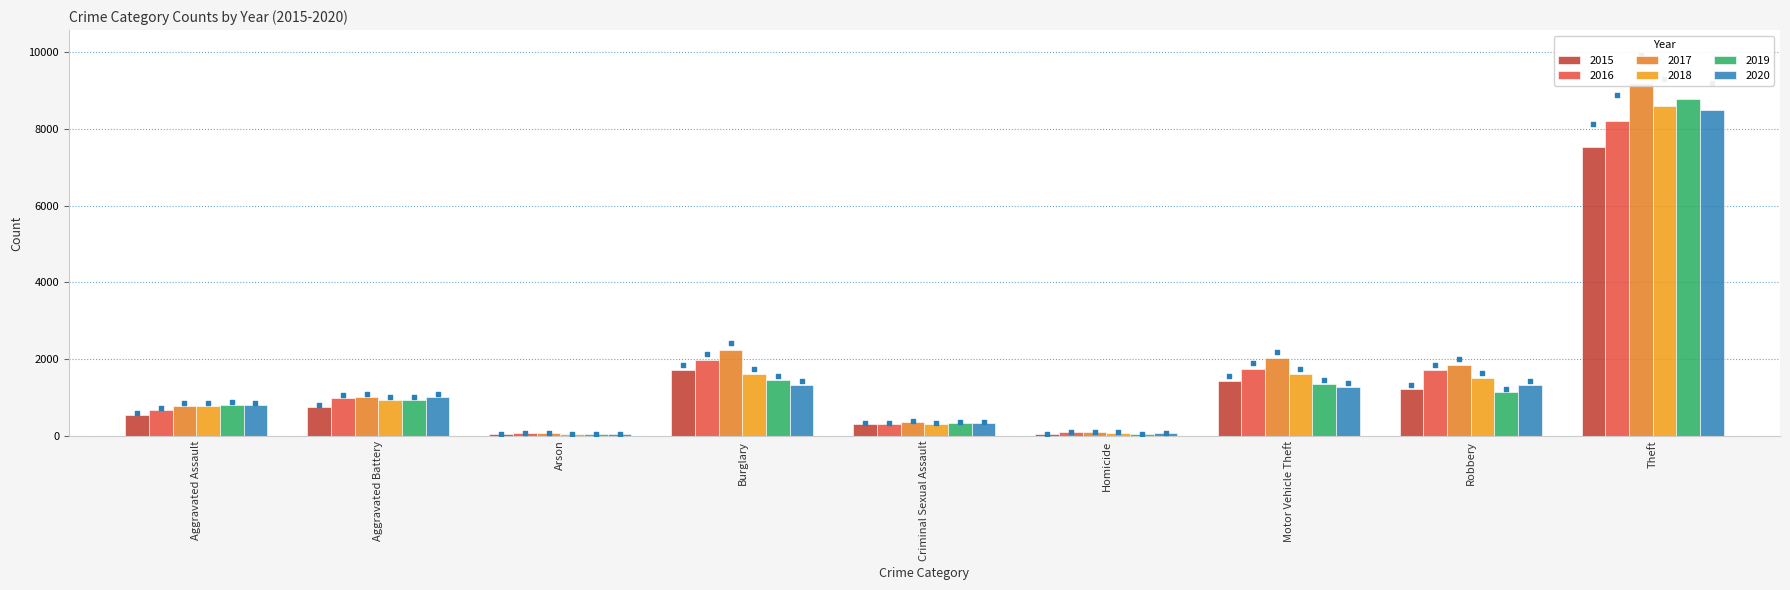

Is the value of 2020 at Robbery greater than the value of 2018 at Burglary?

No